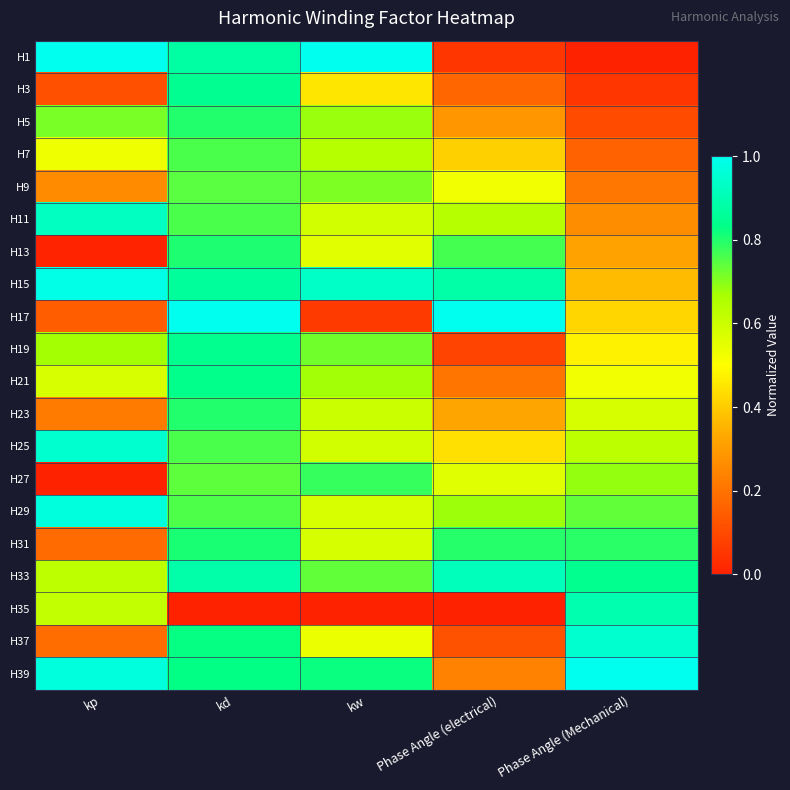

What is the maximum value shown in the chart?

1.0